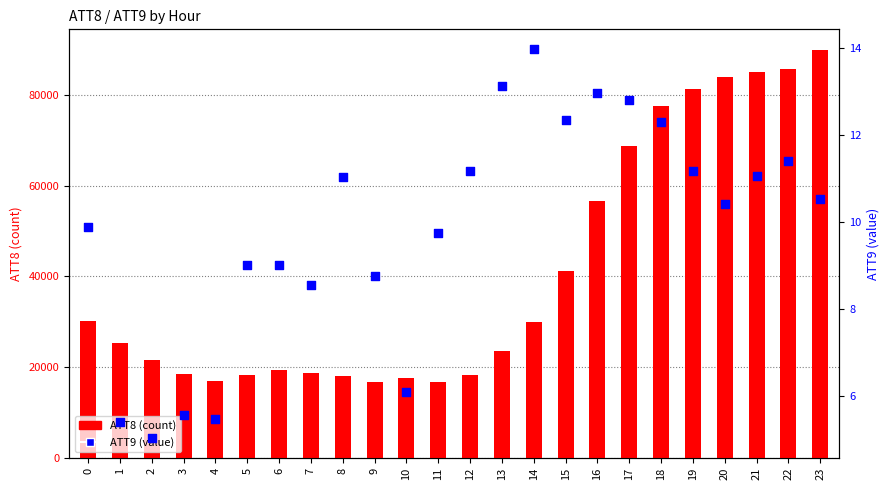

Which series has the largest total across all categories?

ATT8 (count)